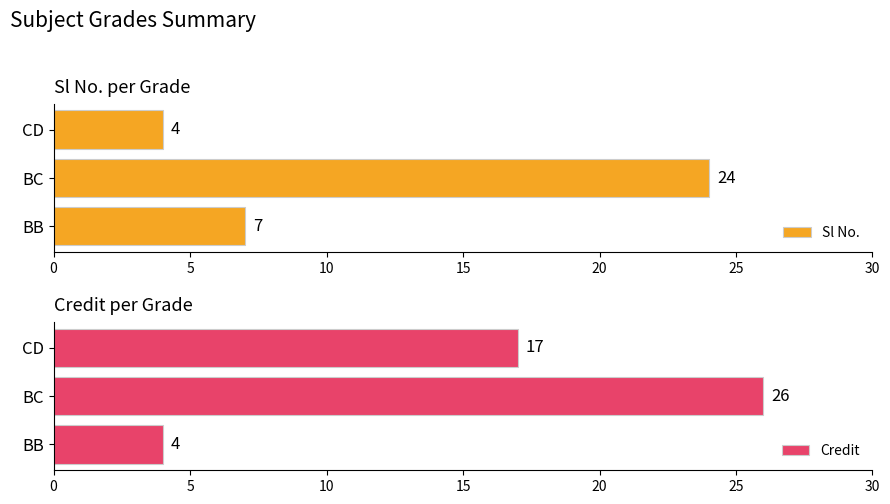

What is the value of the Credit bar at the 2nd from the left?

26